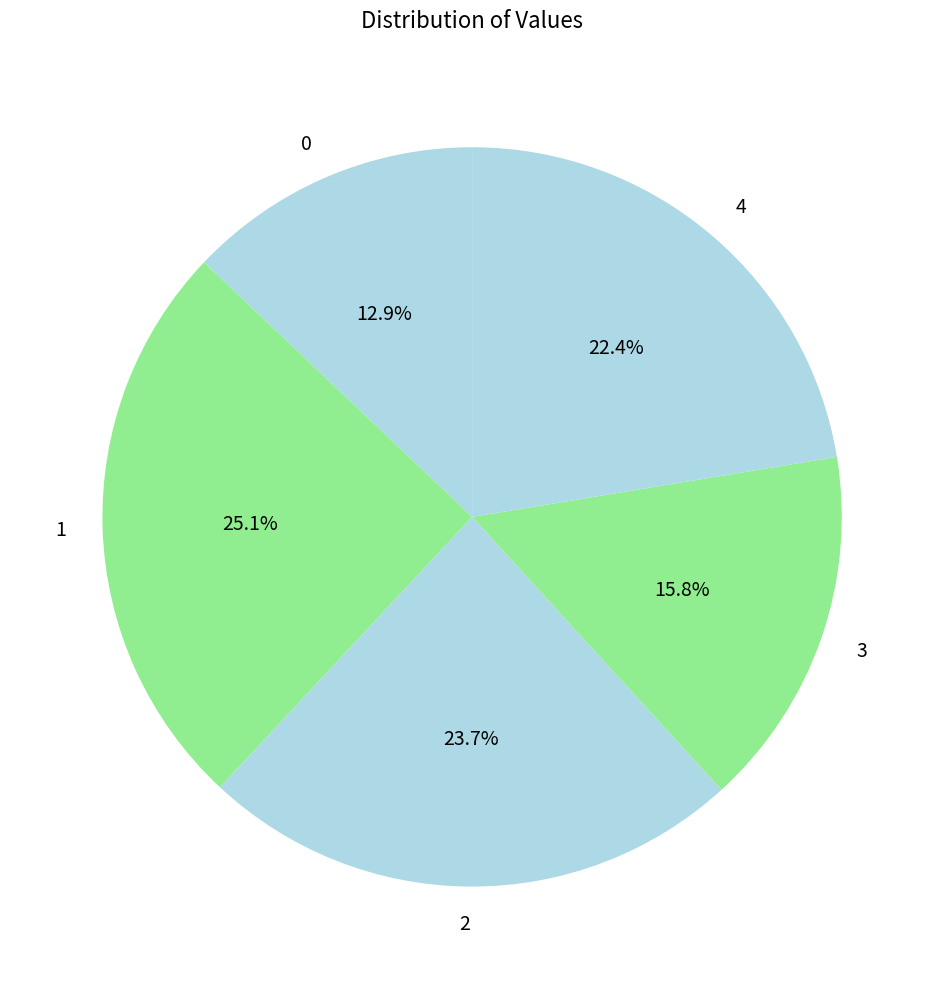

Rank the categories by value from lowest to highest.

0, 3, 4, 2, 1